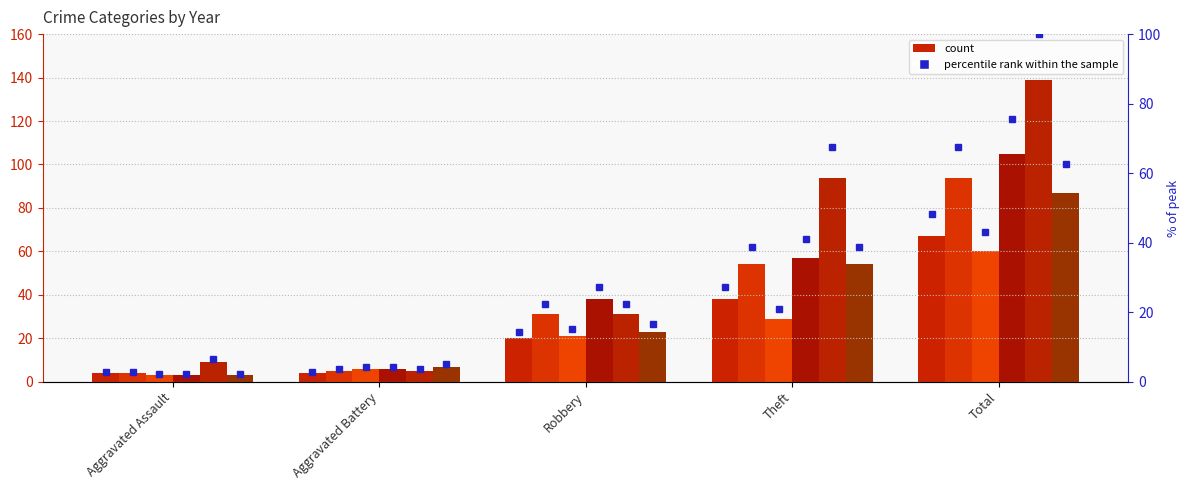

What is the value of the 2016 % bar at the 3rd from the left?

22.3